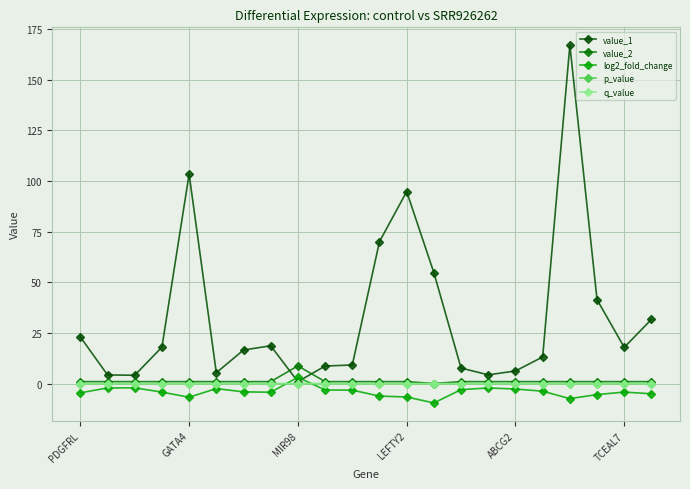

Which series has the largest total across all categories?

value_1